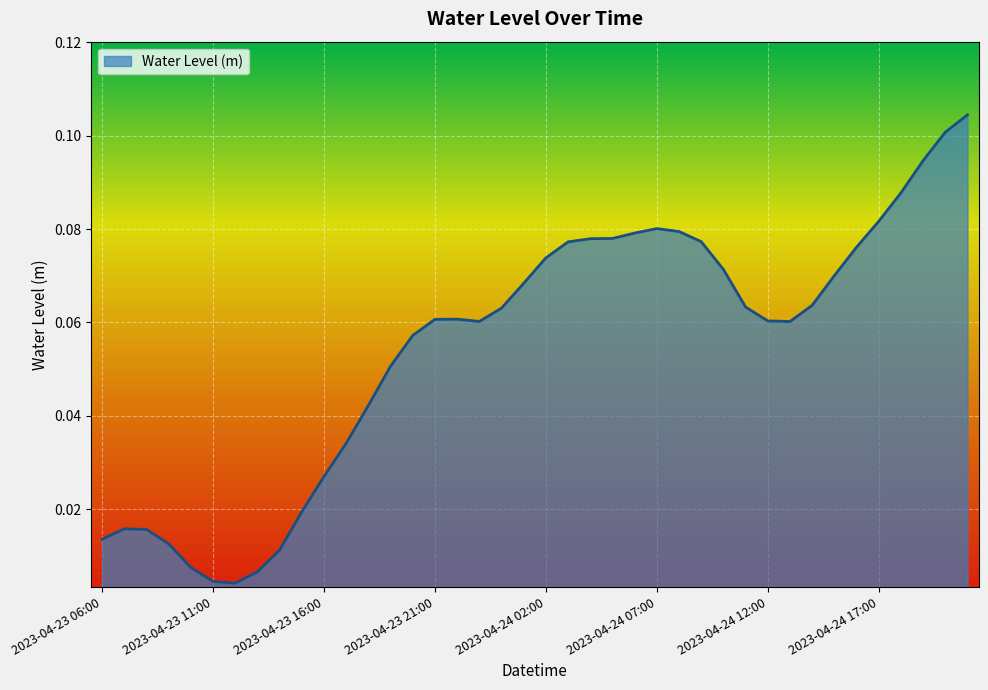

At which category does the data reach its first local valley?

2023-04-23 12:00